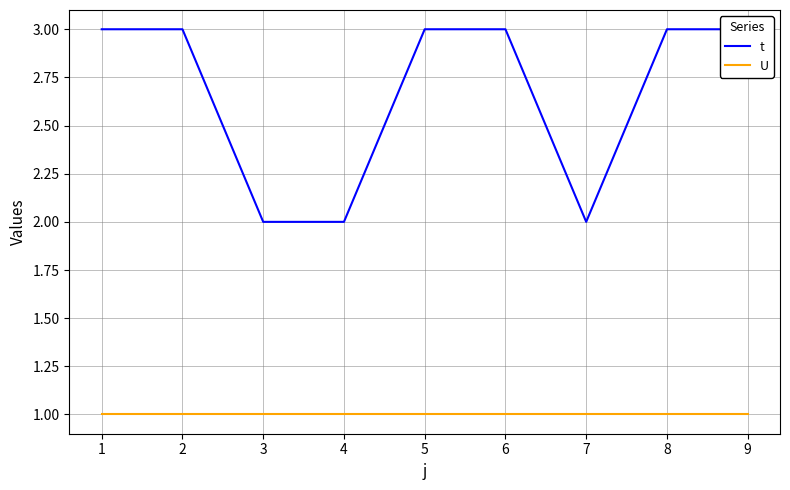

True or false: t and U cross at least once.

False